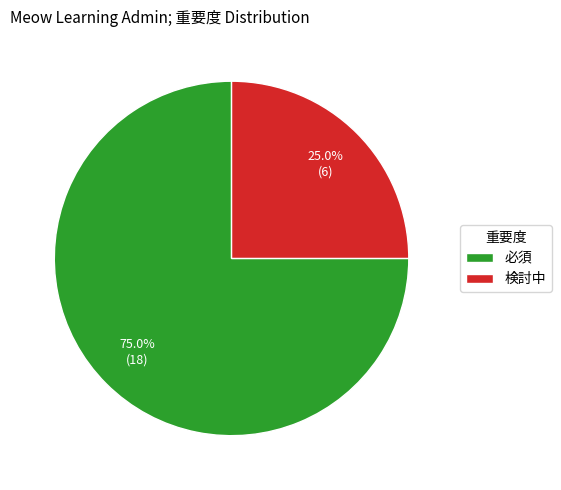

Combined, what portion of the pie is 必須 and 検討中?

100.0%